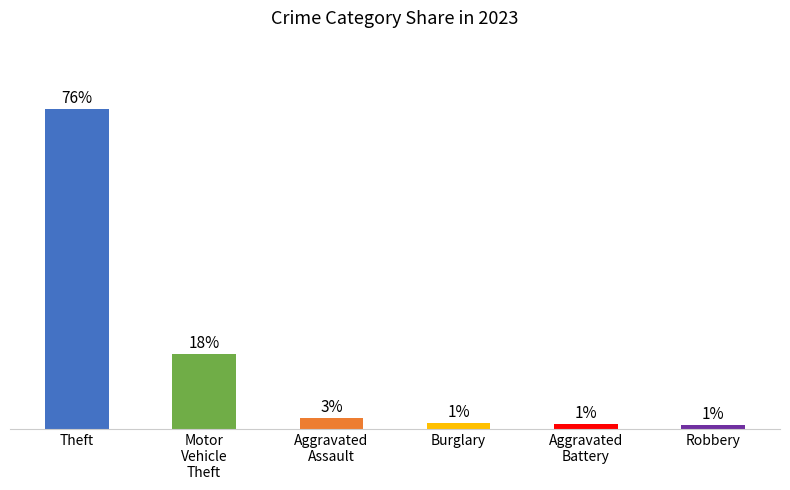

What is the maximum value shown in the chart?

76.3